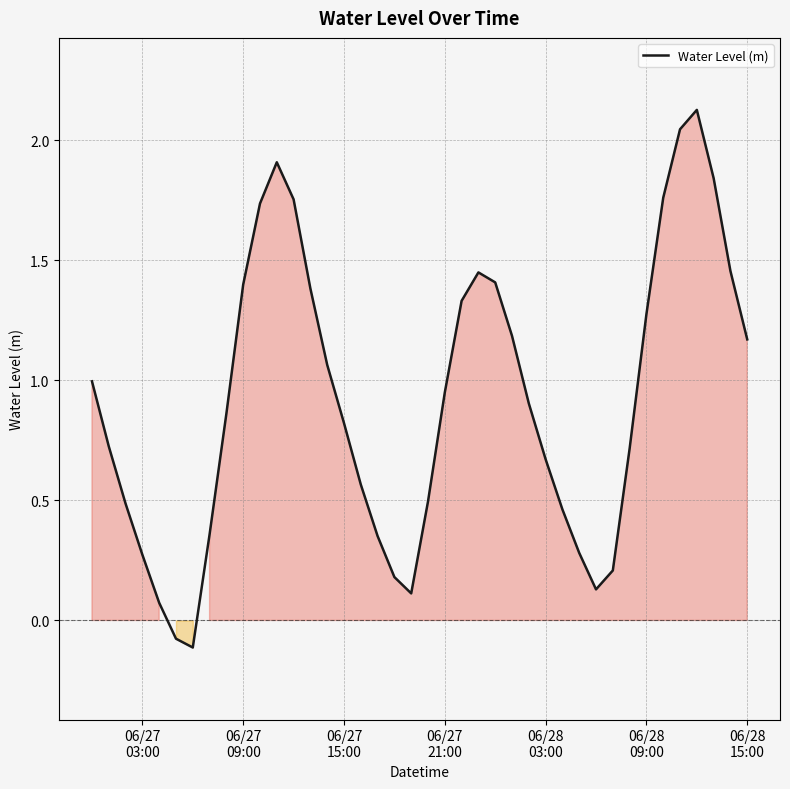

What is the maximum value shown in the chart?

2.1